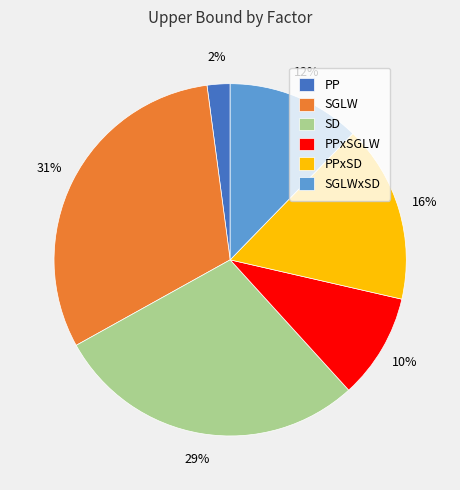

What percentage is the PPxSD slice, to the nearest percent?

16%